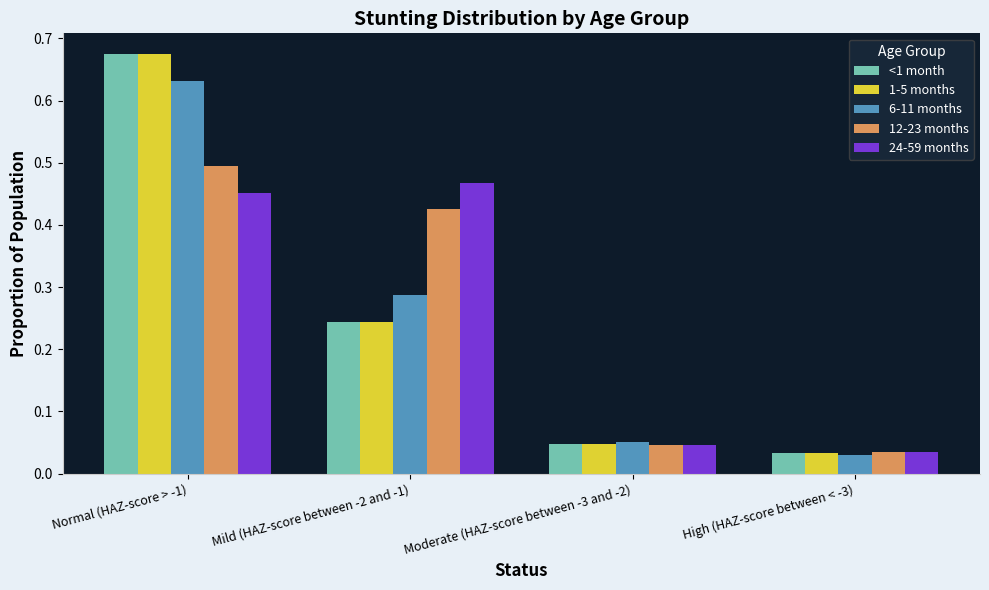

The value of 24-59 months at Normal (HAZ-score > -1) is 0.5. True or false?

True